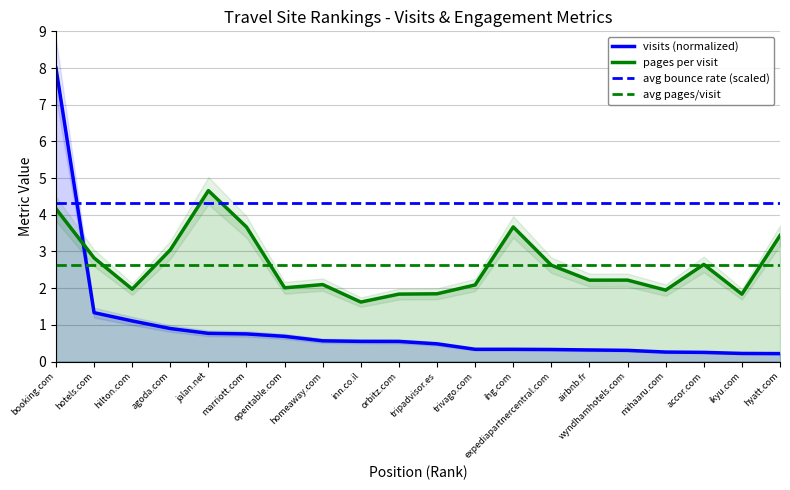

What is the spread (max minus min) of values at booking.com?

3.8